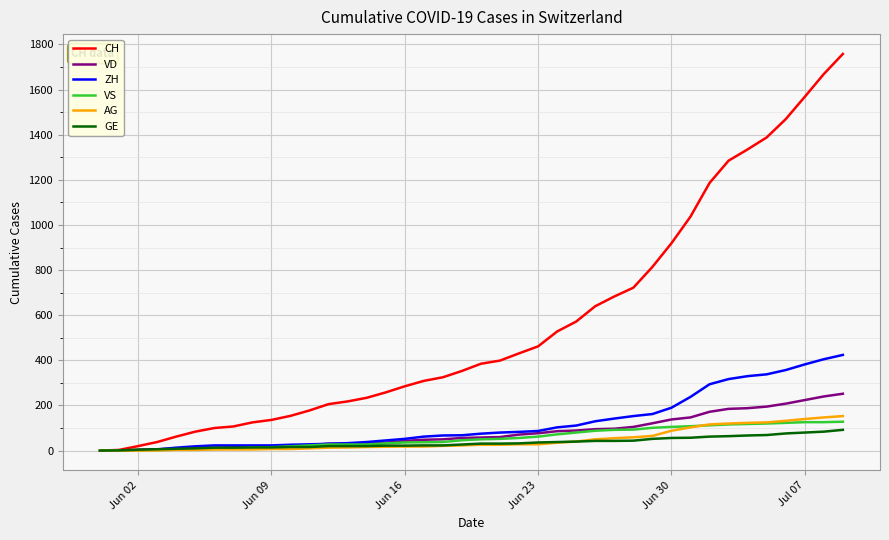

Which series has the largest total across all categories?

CH